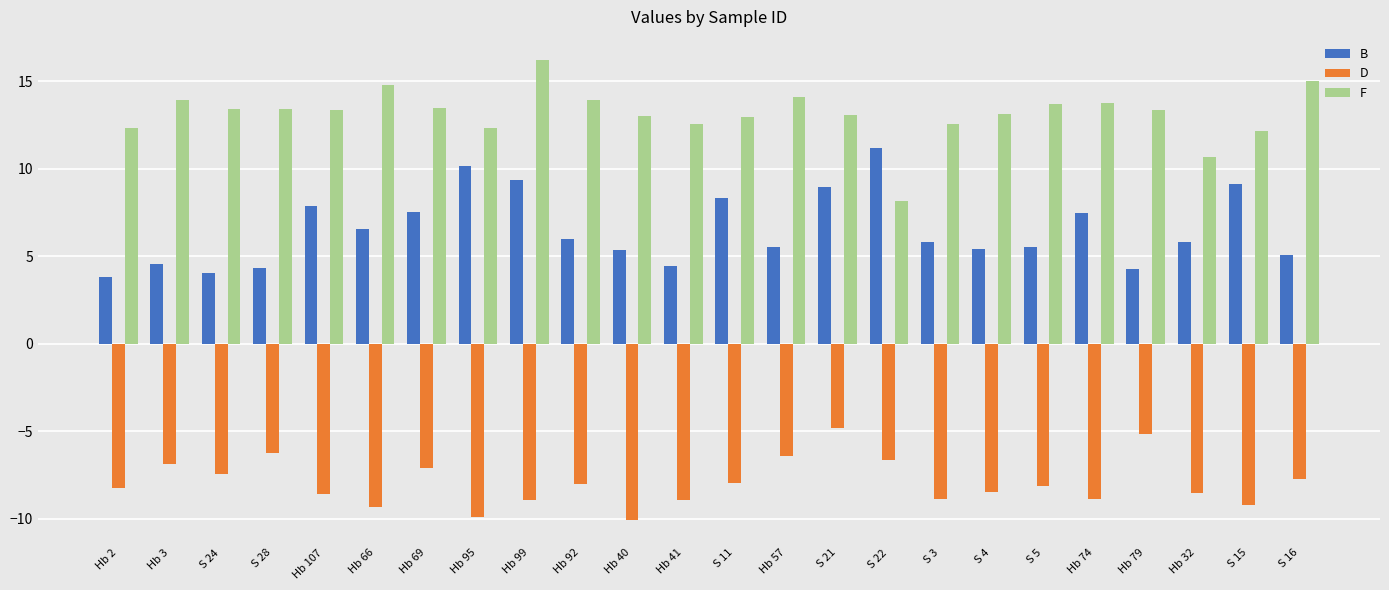

Is it true that F equals 12.4 at S 22?

False